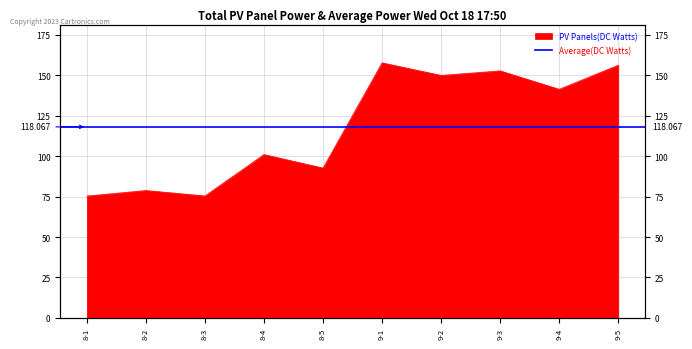

What is the difference between the maximum and minimum values?

82.3